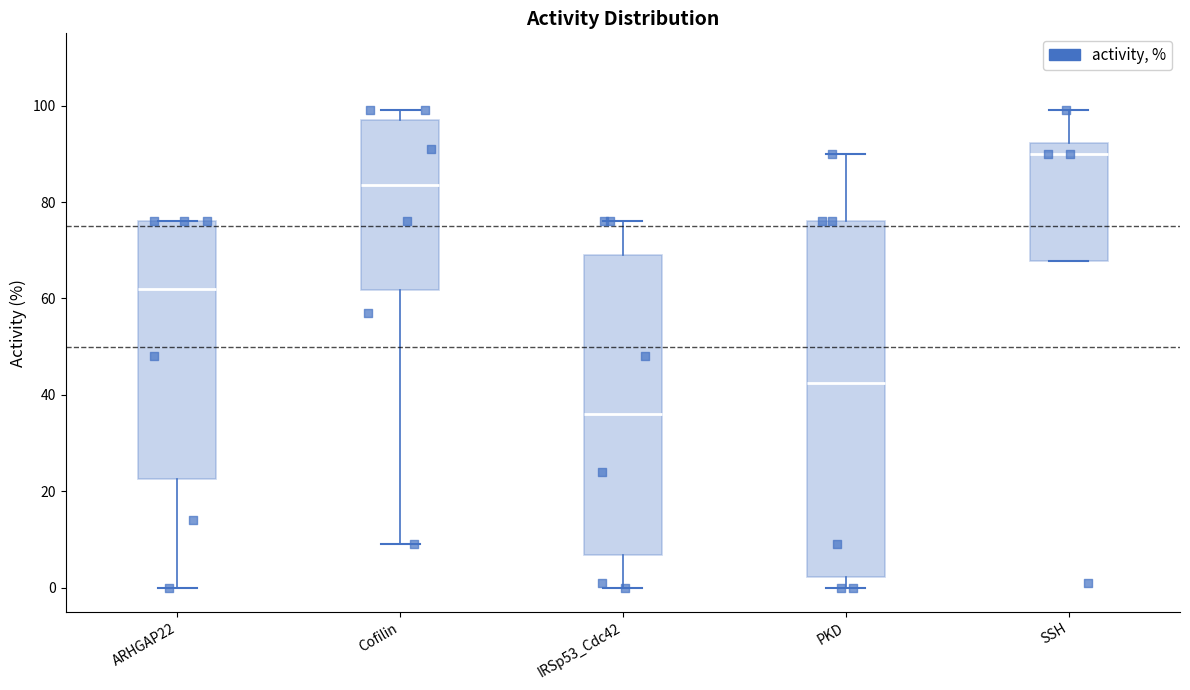

Reading left to right, read every box against the y-axis: the position of its median line, the range the box covers, and the ends of its whiskers. The values are not printed on the chart, so give them approximately, as read against the axis.

ARHGAP22: median 62, box 22 to 76, whiskers 0 to 76
Cofilin: median 84, box 62 to 98, whiskers 10 to 100
IRSp53_Cdc42: median 36, box 6 to 70, whiskers 0 to 76
PKD: median 42, box 2 to 76, whiskers 0 to 90
SSH: median 90, box 68 to 92, whiskers 68 to 100